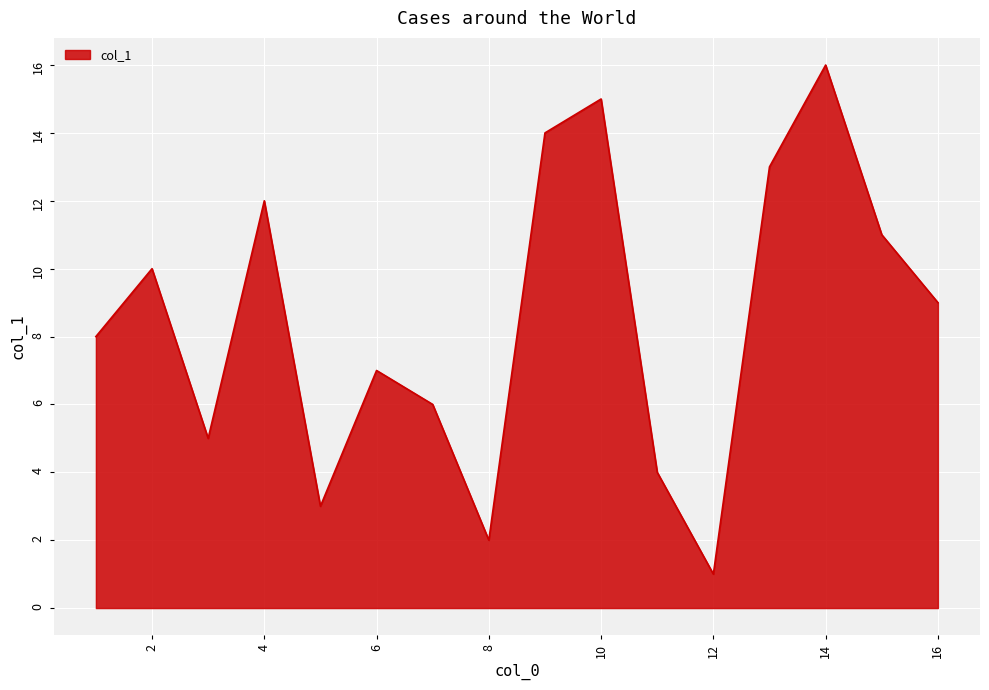

What is the smallest value displayed?

1